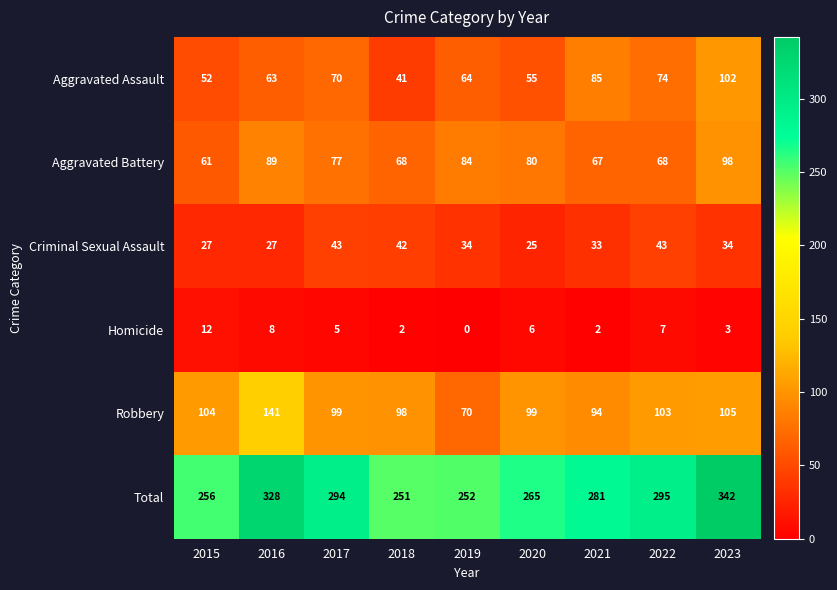

Rank the series at 2019 from highest to lowest value.

Total, Aggravated Battery, Robbery, Aggravated Assault, Criminal Sexual Assault, Homicide